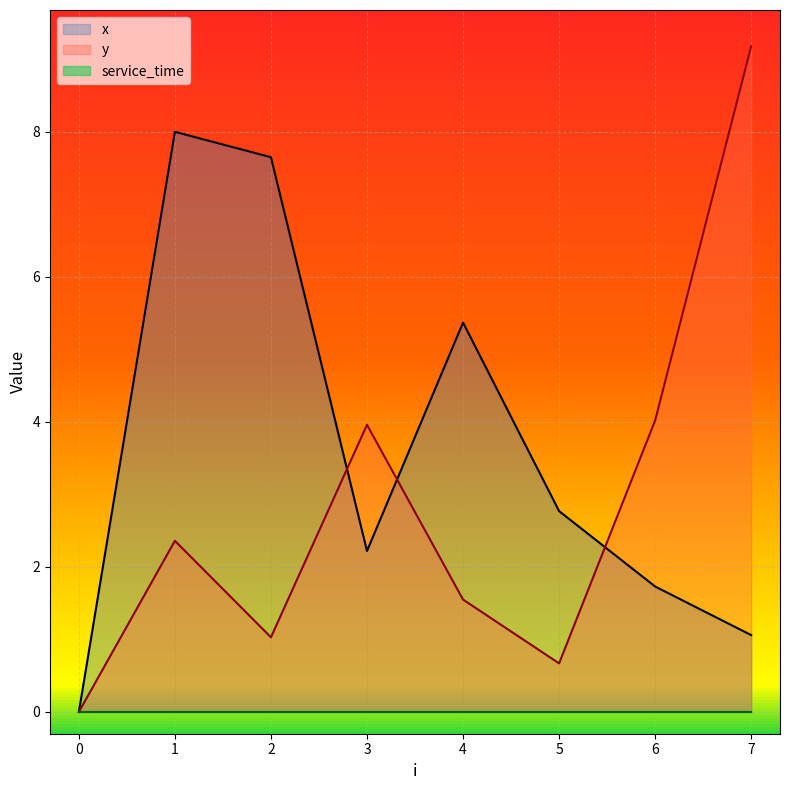

True or false: y and x cross at least once.

True